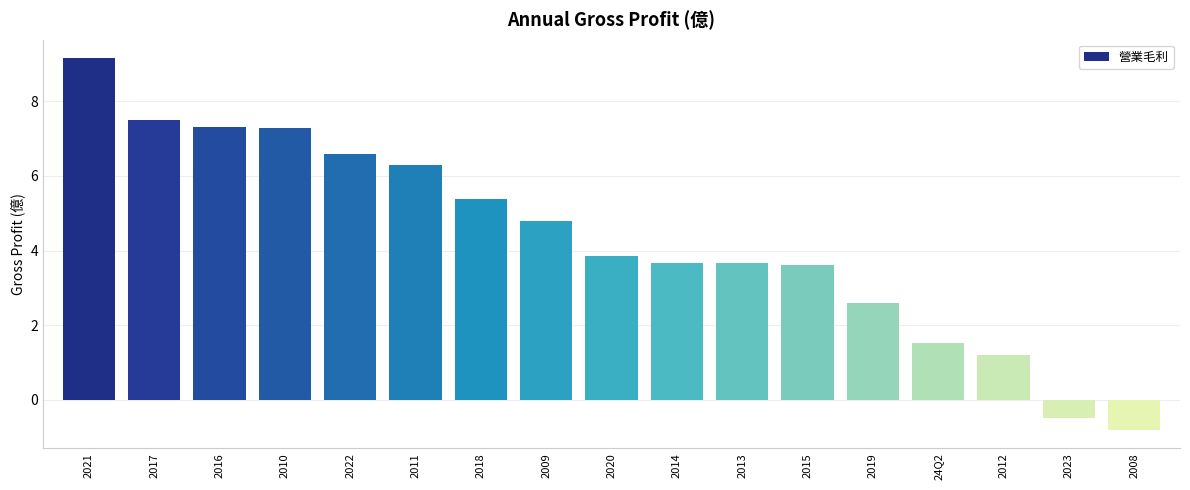

What is the ratio of the value at 2011 to the value at 2018?

1.2